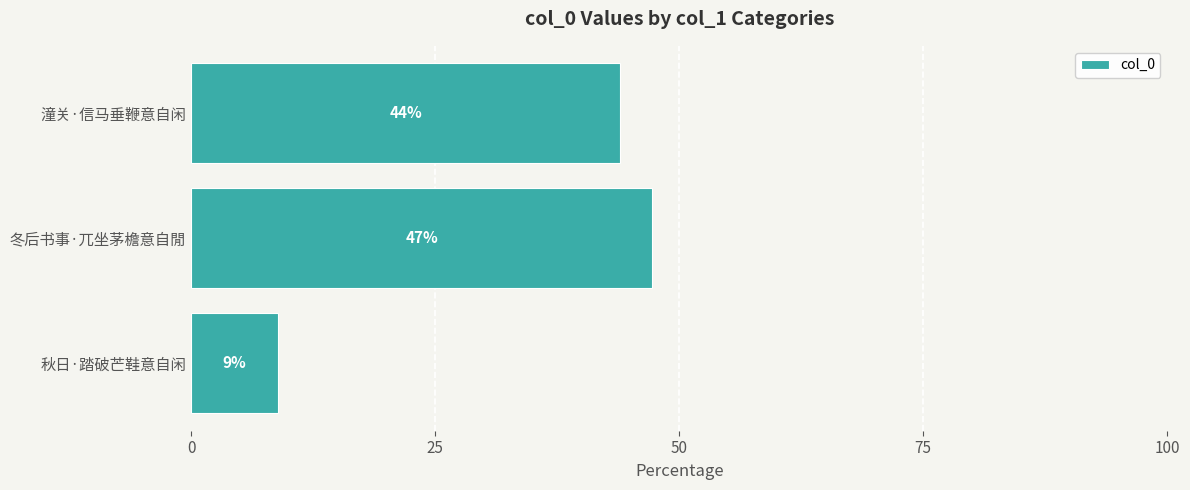

List the labels in order of value, largest first.

冬后书事·兀坐茅檐意自閒, 潼关·信马垂鞭意自闲, 秋日·踏破芒鞋意自闲